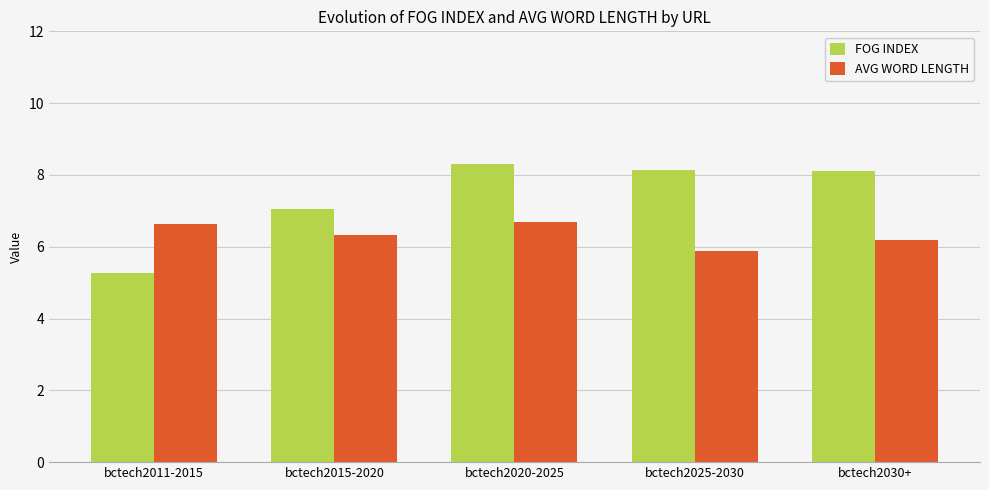

Does the chart contain any negative values?

No